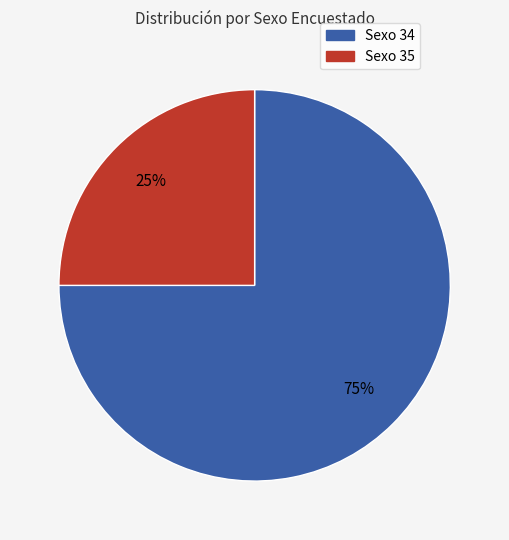

Combined, do Sexo 34 and Sexo 35 account for over 50%?

Yes